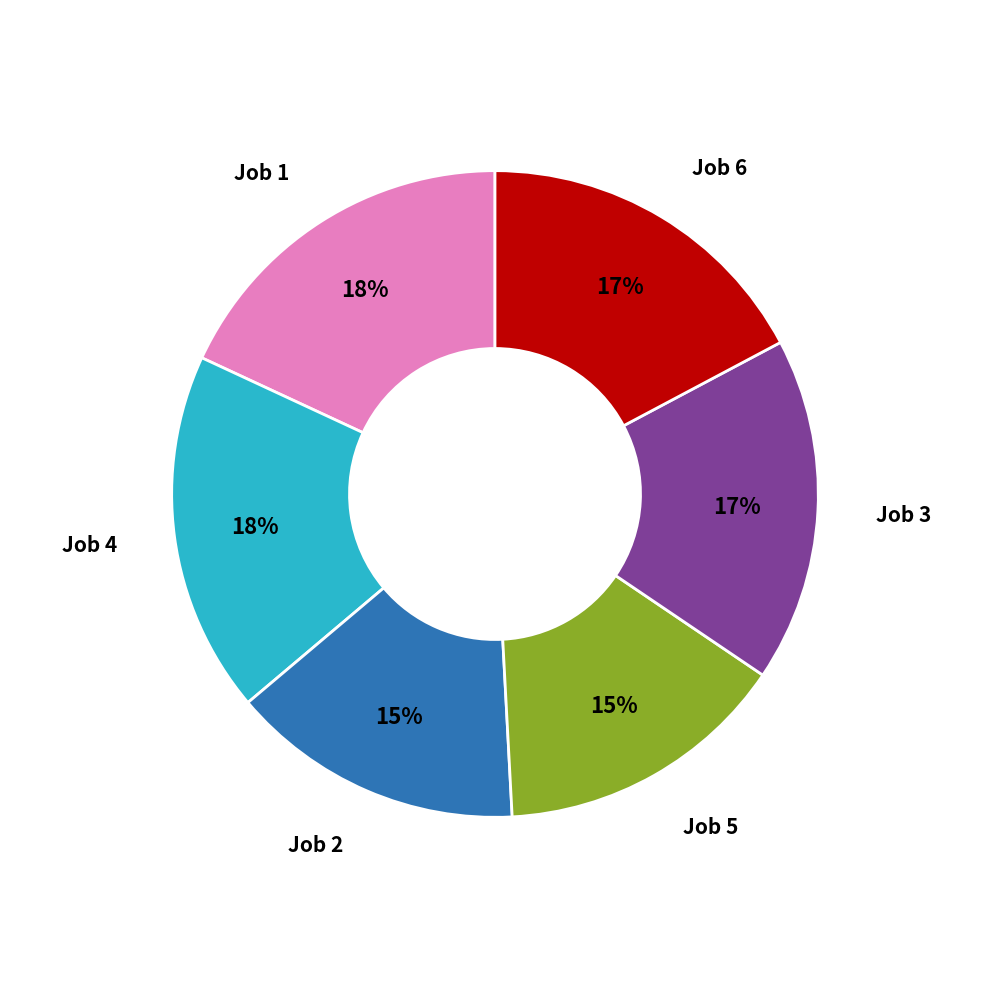

To the nearest percent, what is the difference between the largest and smallest slice percentages?

3%